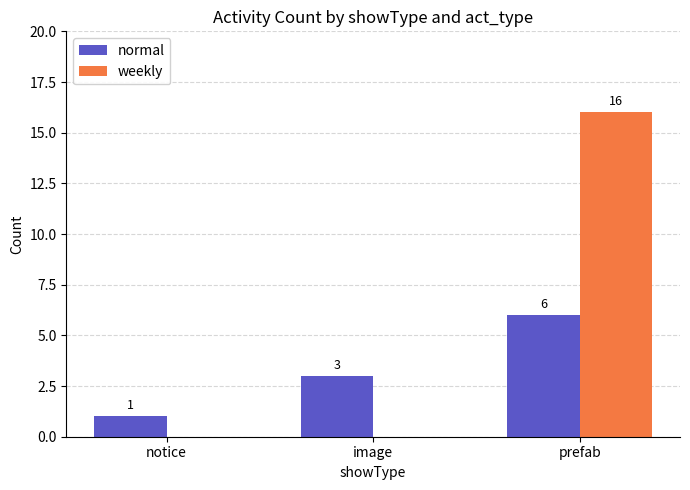

What is the total value across all series at image?

3